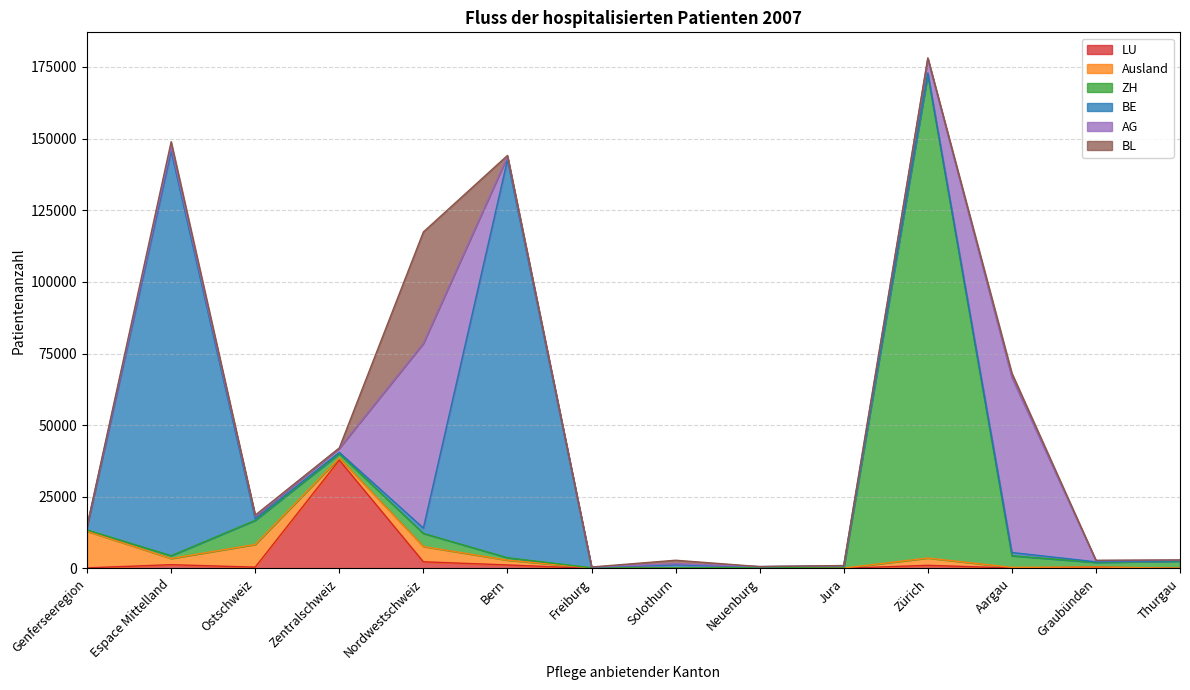

Does the chart have visible grid lines?

Yes